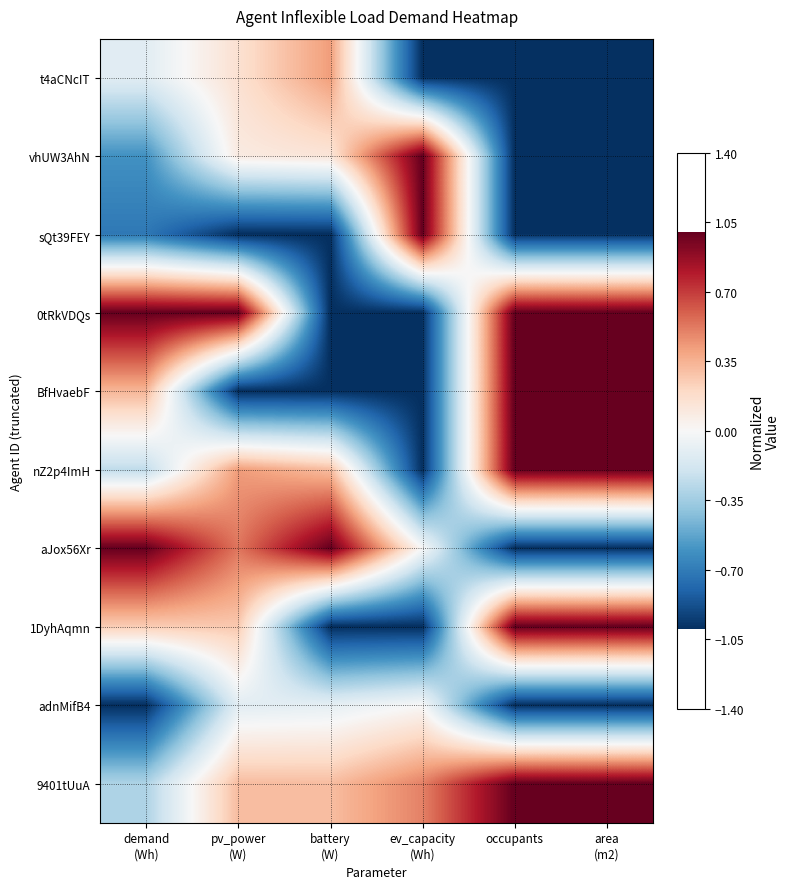

How many distinct data groups are displayed?

10